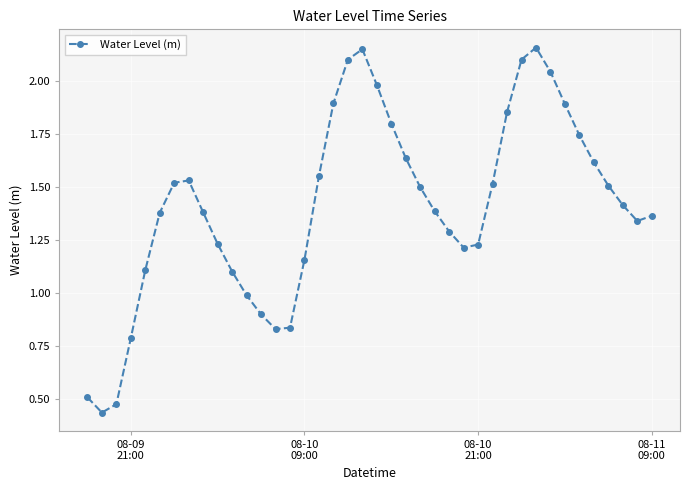

Does the chart have visible grid lines?

Yes